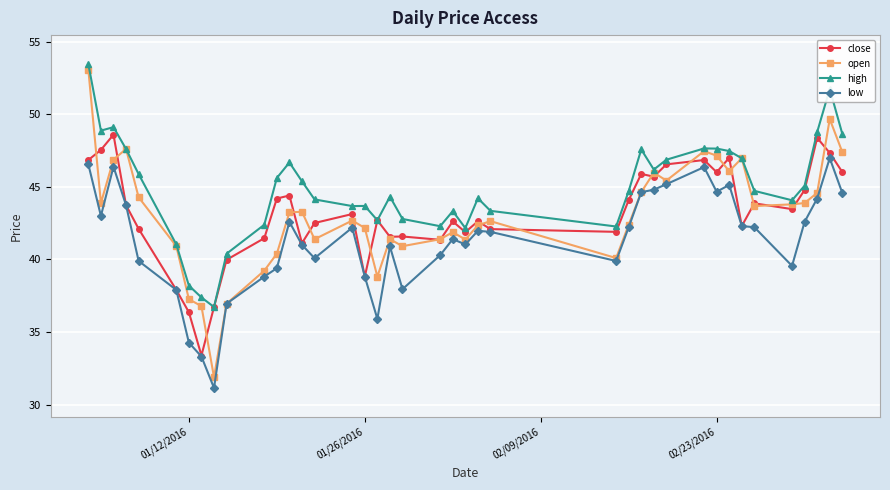

True or false: high has more than 2 interior local peaks.

True